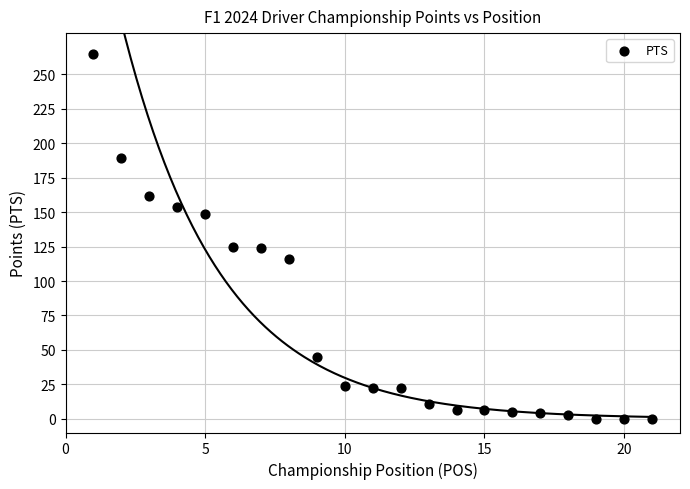

What is the range of Y values (max minus min)?

265